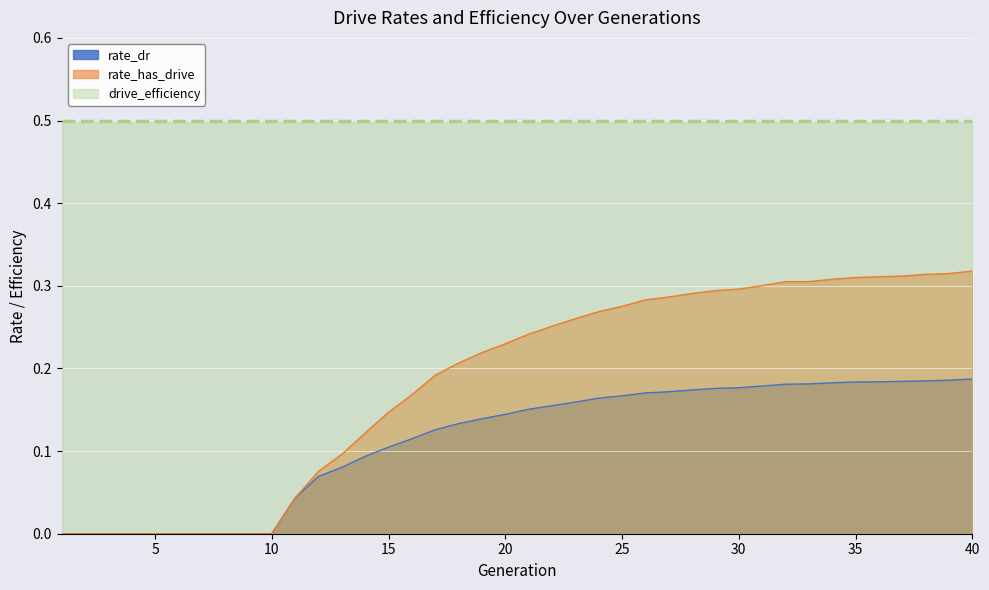

What is the value of the rate_has_drive point at the 23rd from the left?

0.3